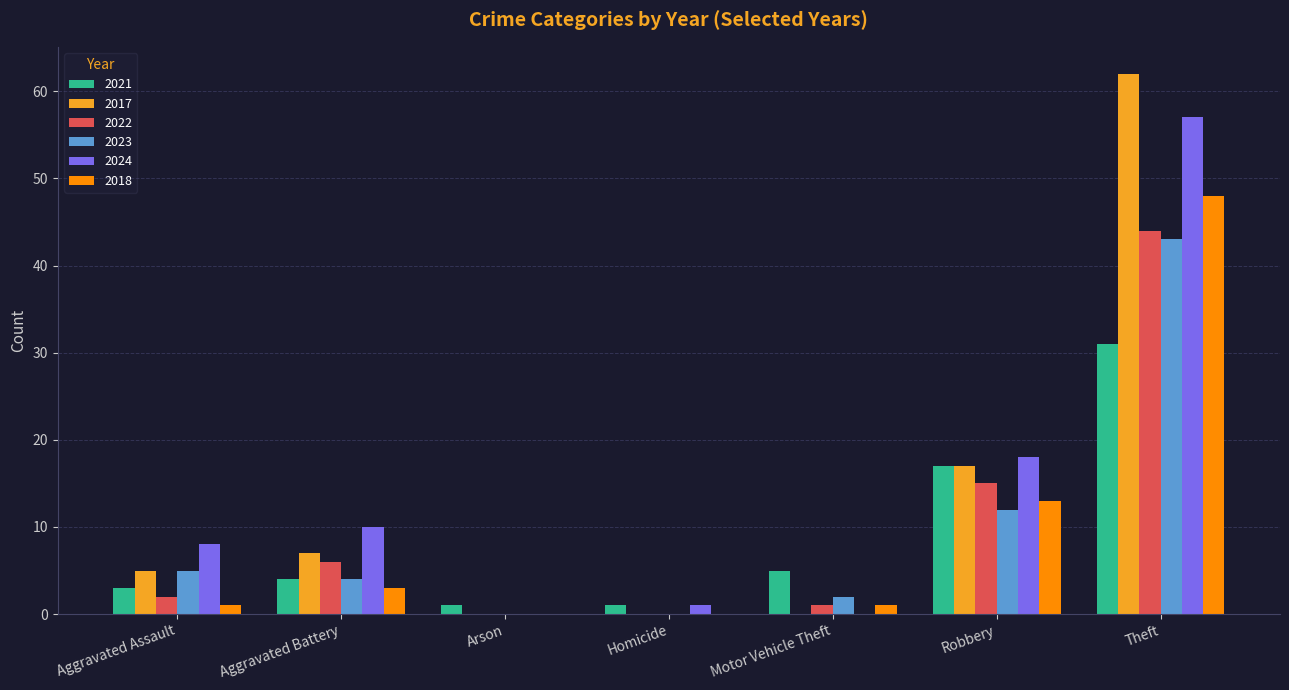

What is the sum of the 2024 values at Aggravated Battery and Theft?

67